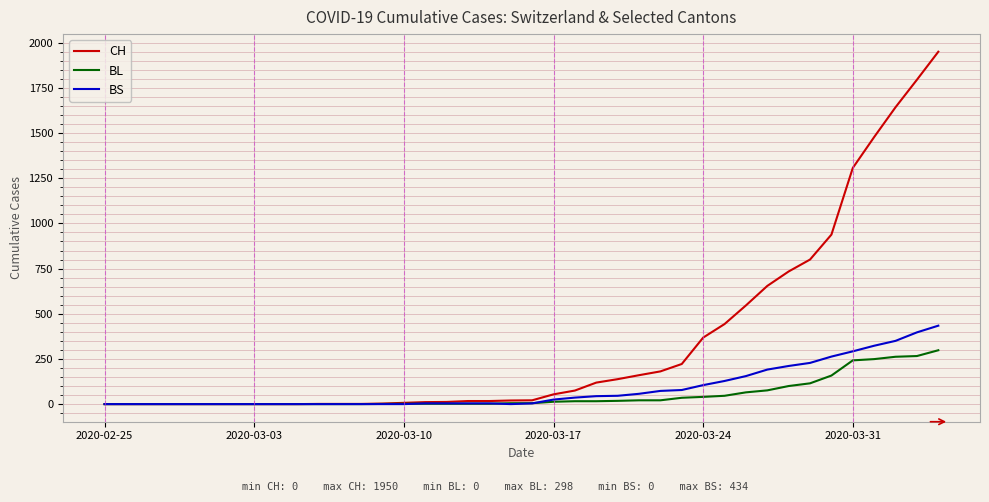

List the series in order of their peak value, highest first.

CH, BS, BL